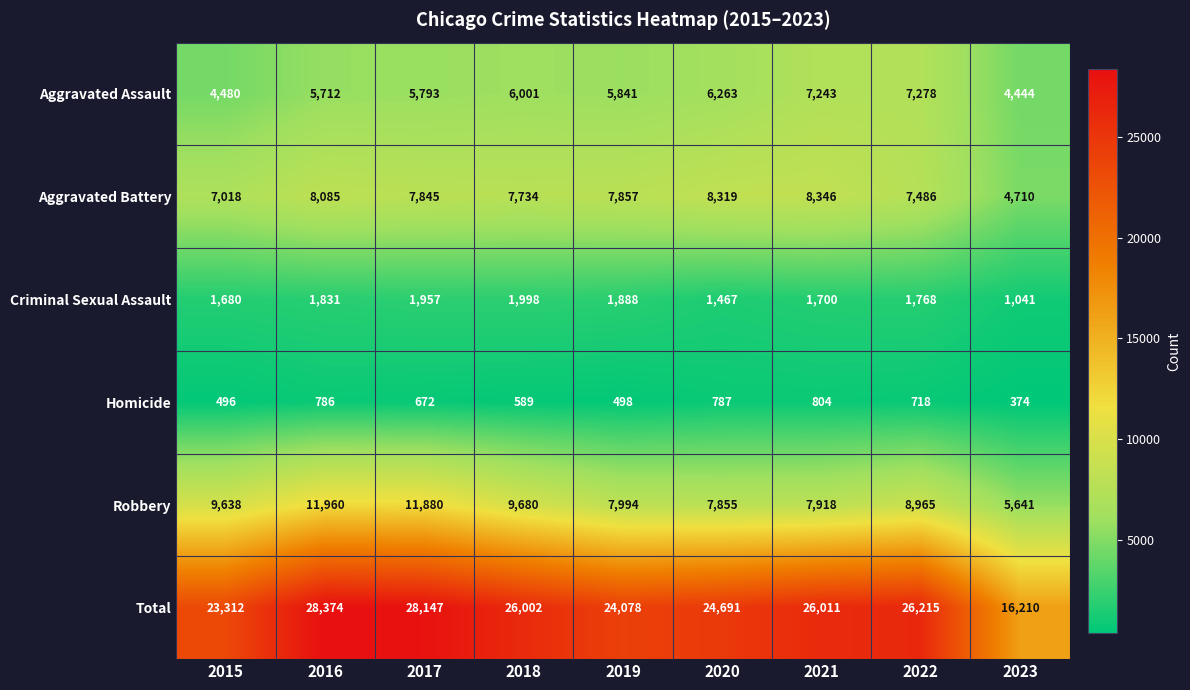

What is the difference between the highest and lowest values at 2017?

27475